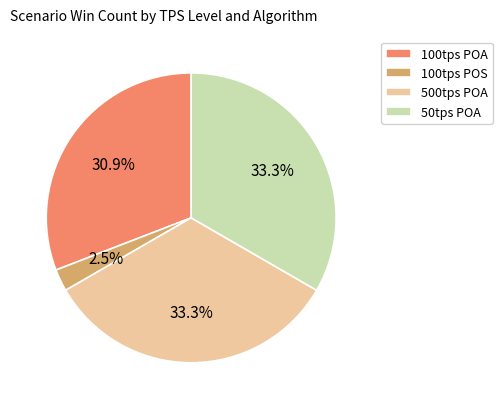

What percentage is NOT represented by 500tps POA?

66.7%